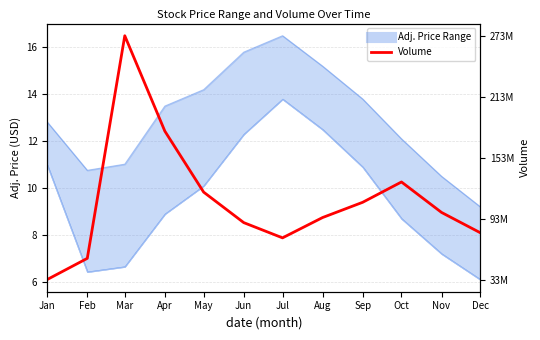

What is the change in value from Jun to Dec?

-0.4